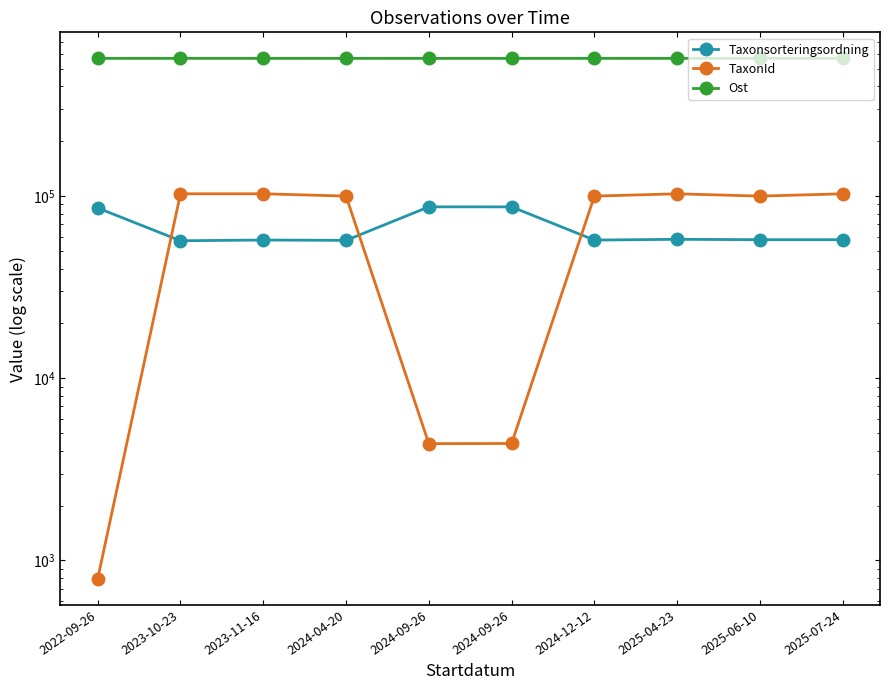

What value does the TaxonId series have at 2024-04-20, to the nearest 50?

100050